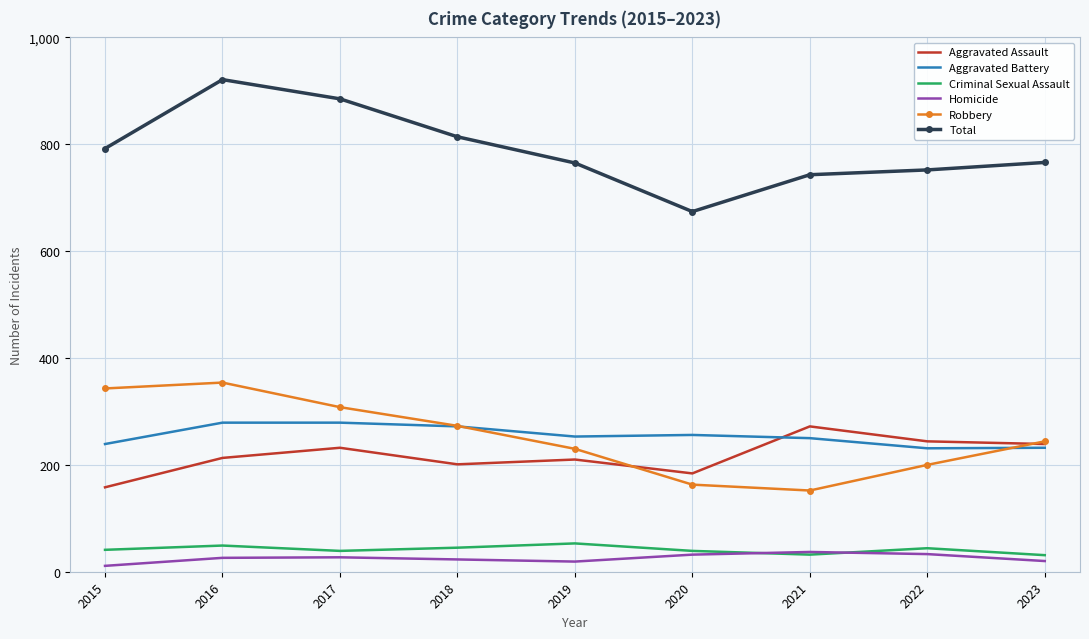

Is it true that Total equals 478 at 2019?

False